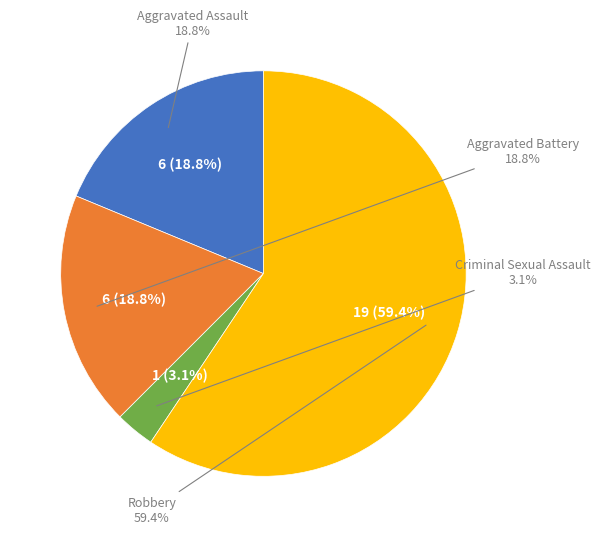

How much of the chart is everything except Robbery?

40.6%